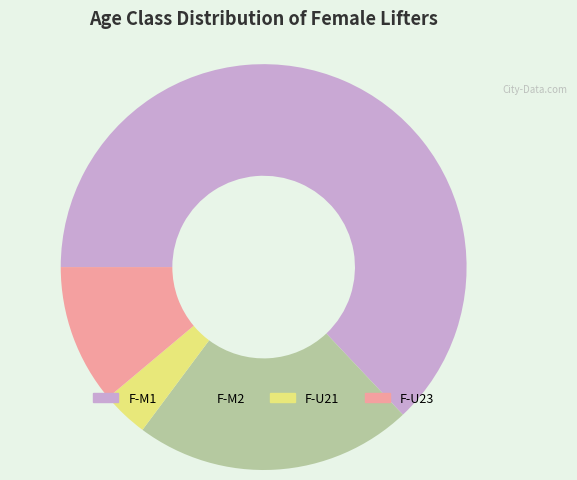

How many segments does this pie chart have?

4